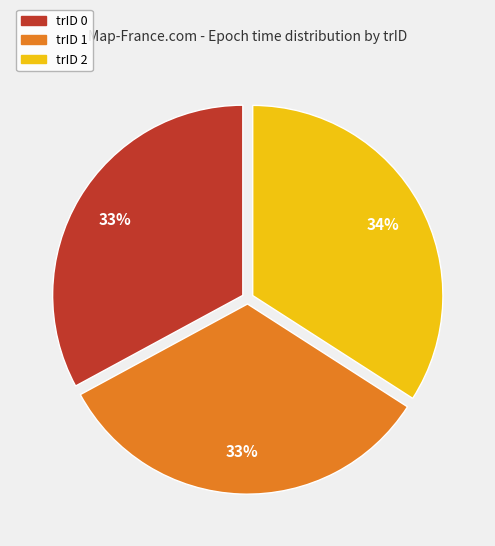

What is the ratio of the value at trID 1 to the value at trID 0?

1.0